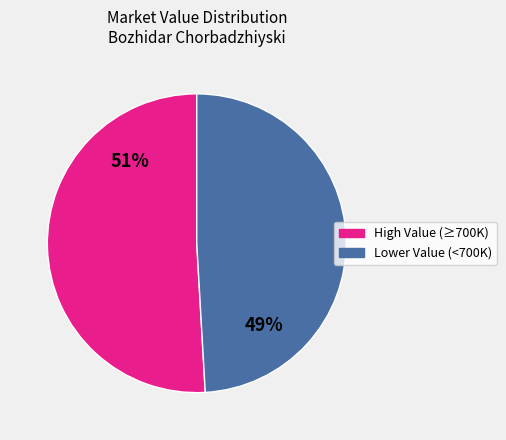

To the nearest percent, what is the difference between the largest and smallest slice percentages?

2%